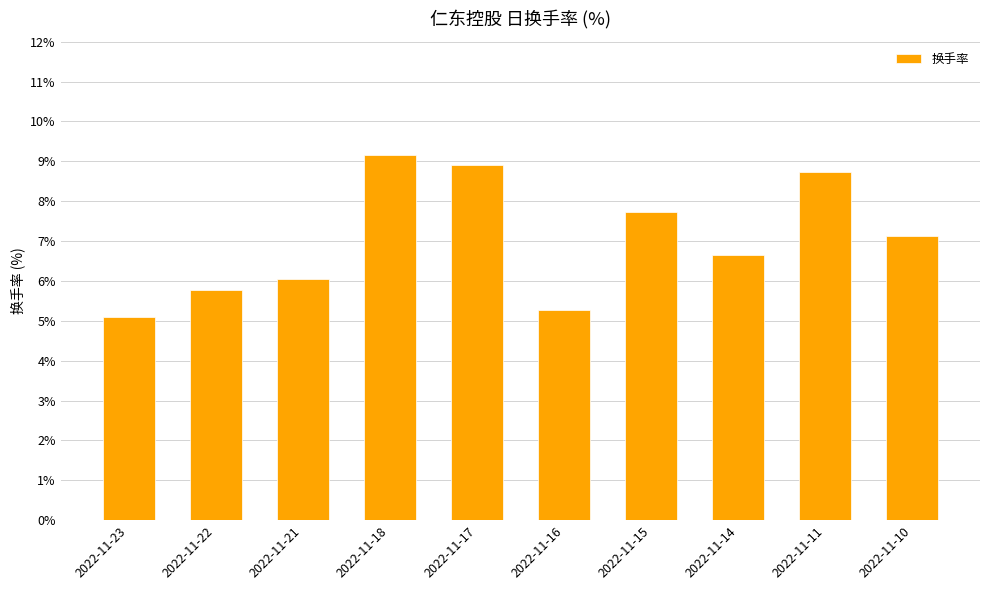

Rank the categories by value from highest to lowest.

2022-11-18, 2022-11-17, 2022-11-11, 2022-11-15, 2022-11-10, 2022-11-14, 2022-11-21, 2022-11-22, 2022-11-16, 2022-11-23